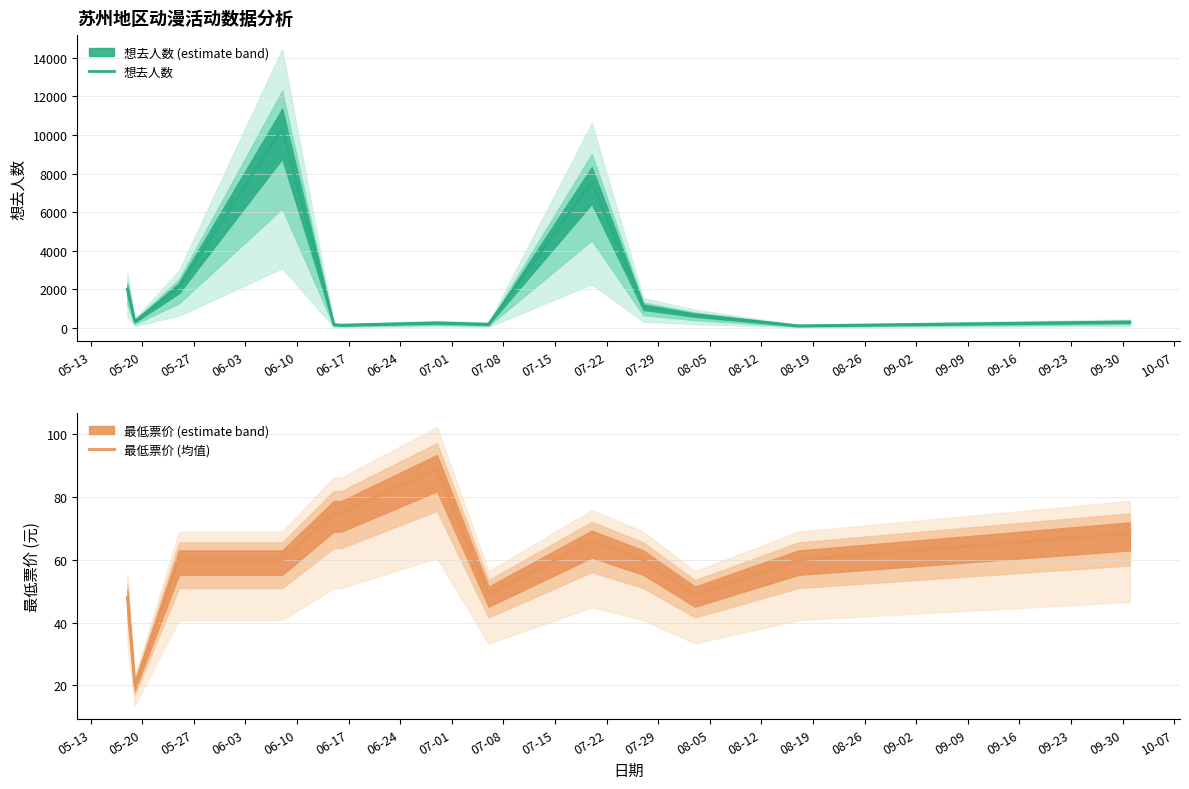

Between 07-22 and 06-17, which is larger?

07-22